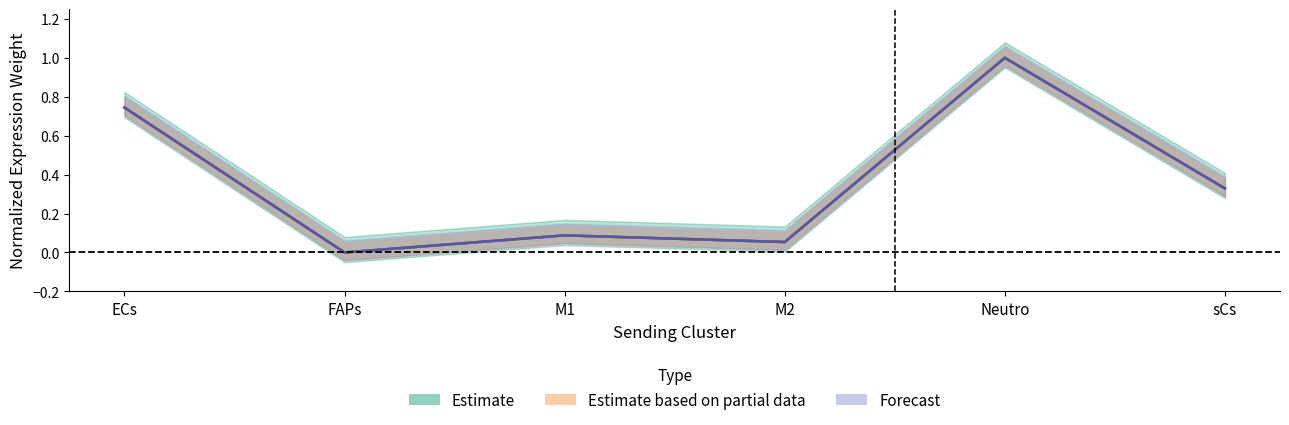

What is the maximum value shown in the chart?

1.0